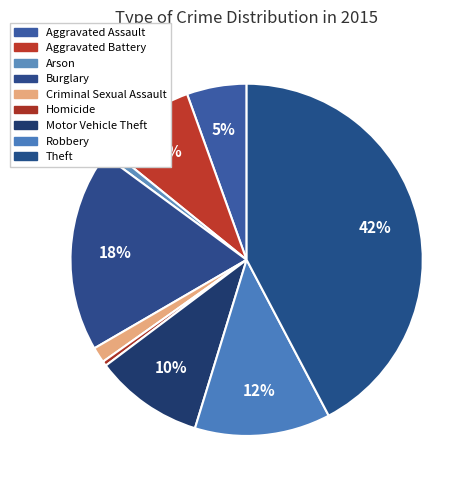

What is the largest slice in the pie chart?

Theft